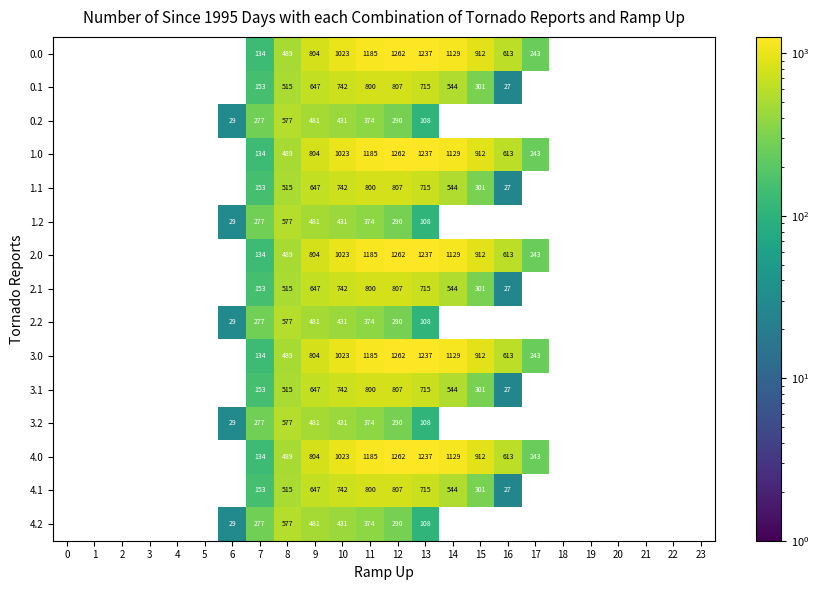

True or false: 1.1 has a value of 807 at 12.

True